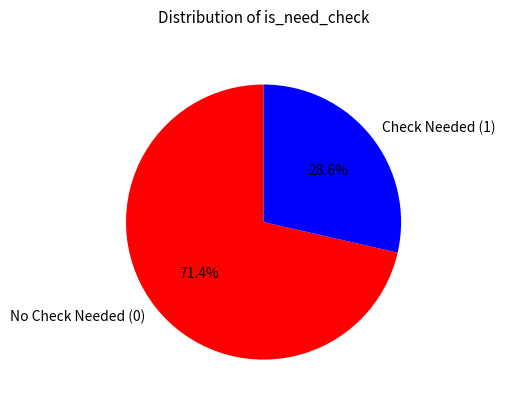

Which category has the smallest portion of the pie?

Check Needed (1)